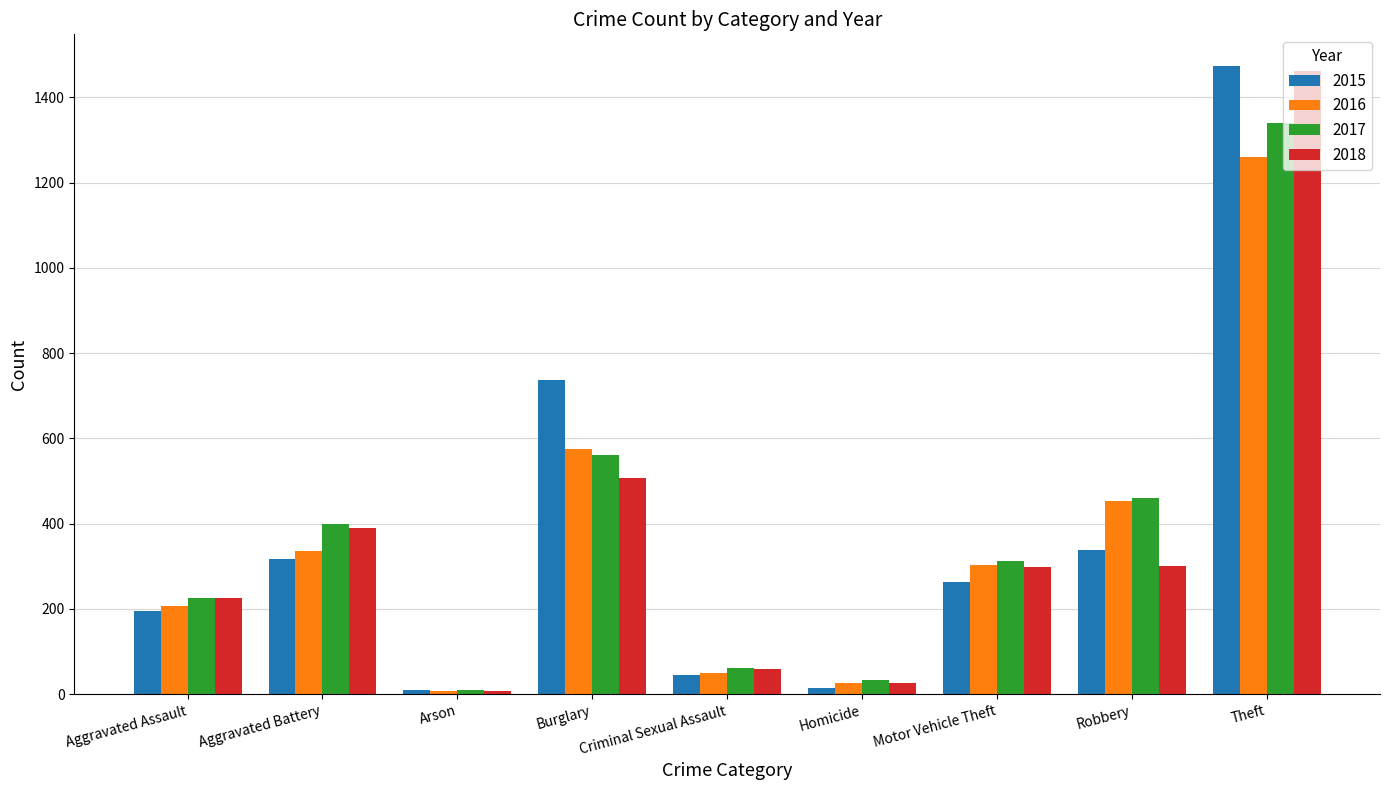

What position from the left is Aggravated Assault?

1